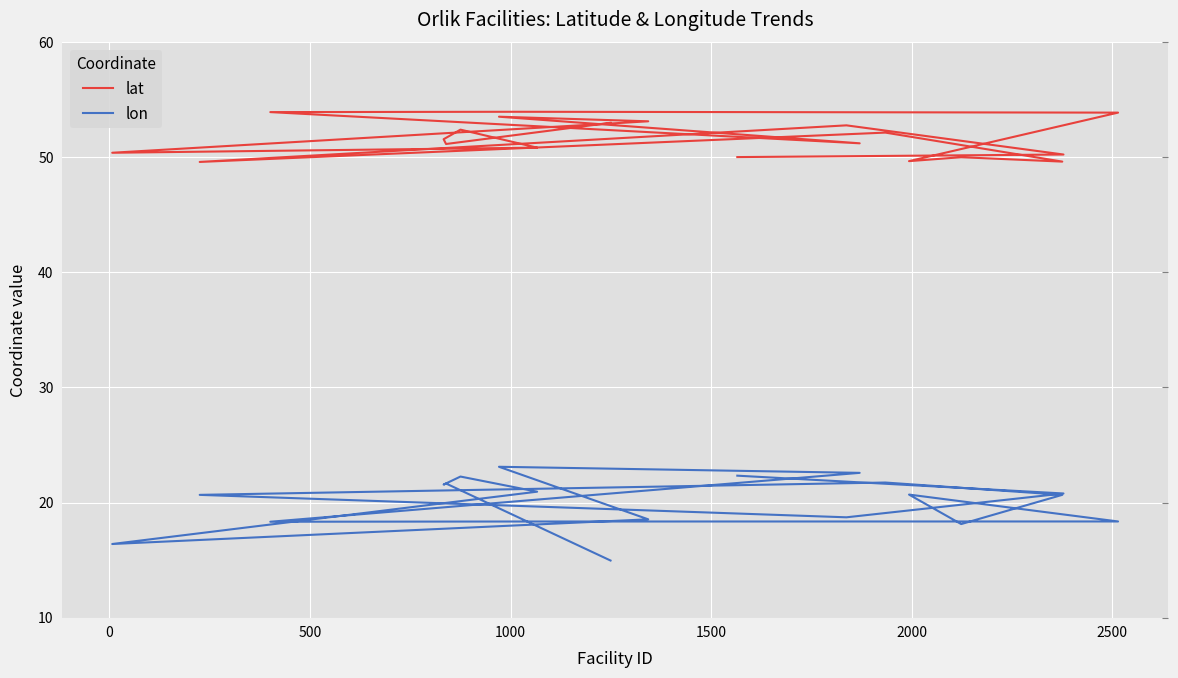

How many interior local peaks does the lon series have?

5